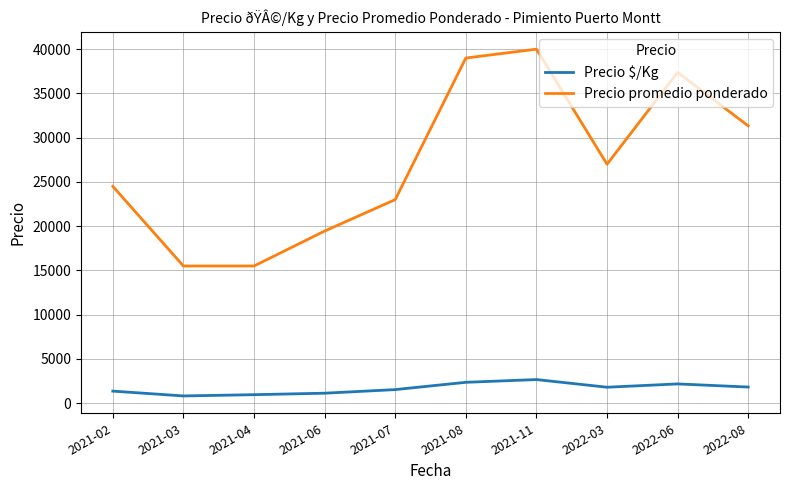

List the series in order of their peak value, lowest first.

Precio $/Kg, Precio promedio ponderado